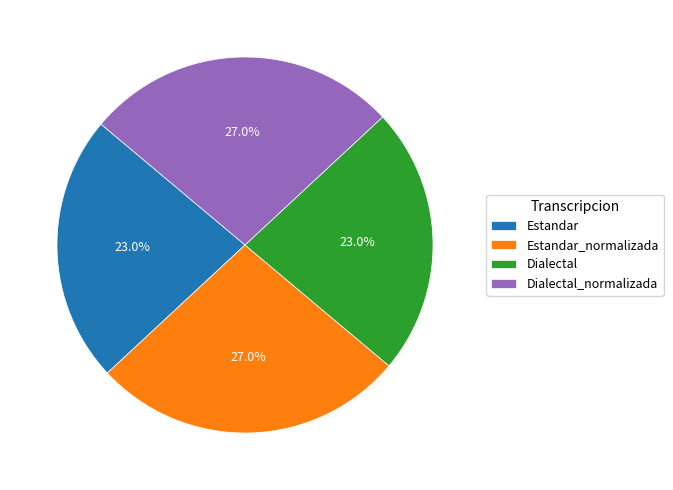

Count the number of slices in the pie.

4